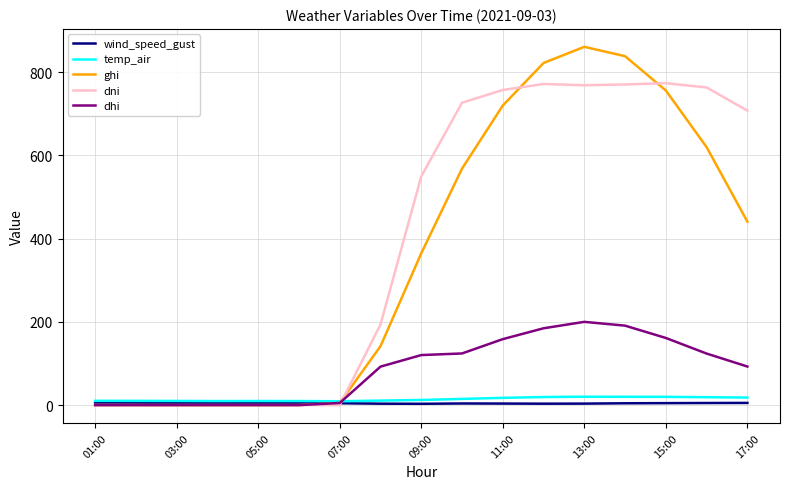

What is the greatest value displayed?

860.6